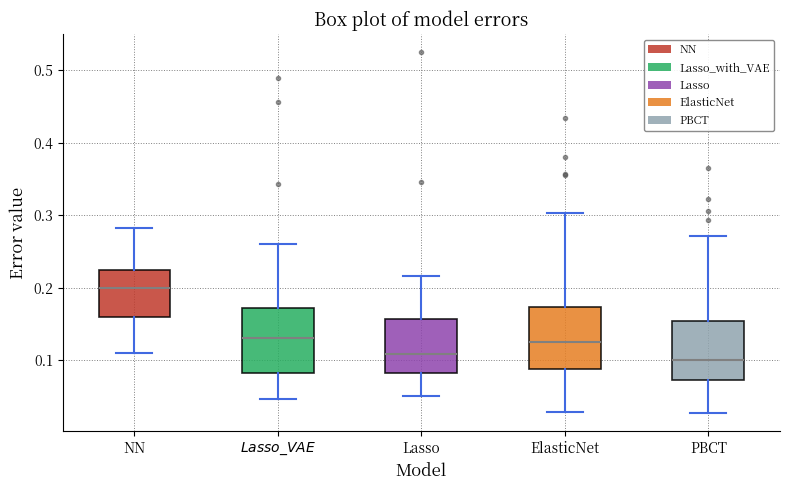

Reading left to right, transcribe this box plot: for each box, give where its median line is, the range the box spans, and where its two whiskers end, as read against the y-axis. The values are not printed on the chart, so give them approximately, as read against the axis.

NN: median 0.20, box 0.16 to 0.22, whiskers 0.11 to 0.28
$Lasso\_VAE$: median 0.13, box 0.08 to 0.17, whiskers 0.05 to 0.26
Lasso: median 0.11, box 0.08 to 0.16, whiskers 0.05 to 0.22
ElasticNet: median 0.12, box 0.09 to 0.17, whiskers 0.03 to 0.30
PBCT: median 0.10, box 0.07 to 0.15, whiskers 0.03 to 0.27